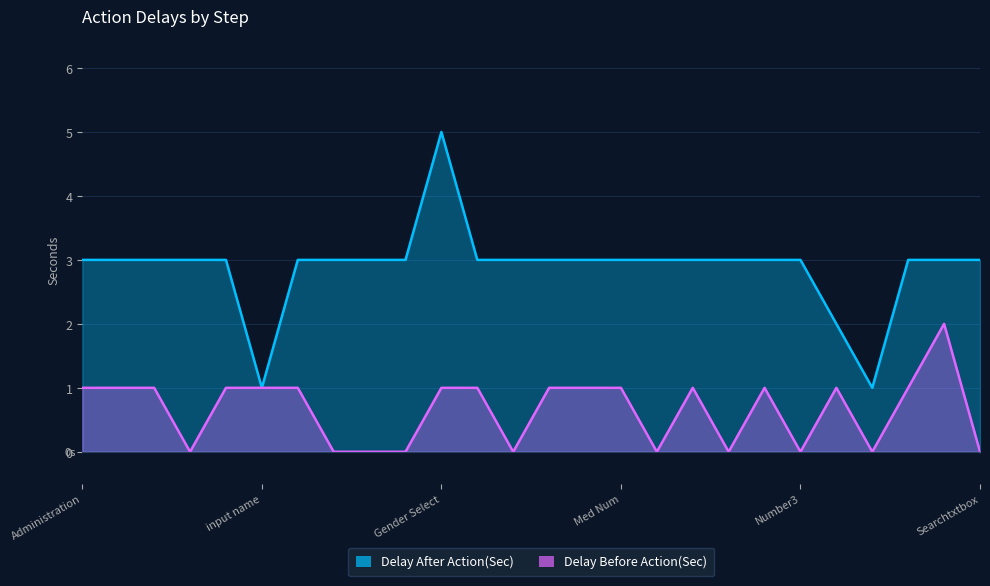

True or false: Delay Before Action(Sec) and Delay After Action(Sec) intersect in this chart.

False